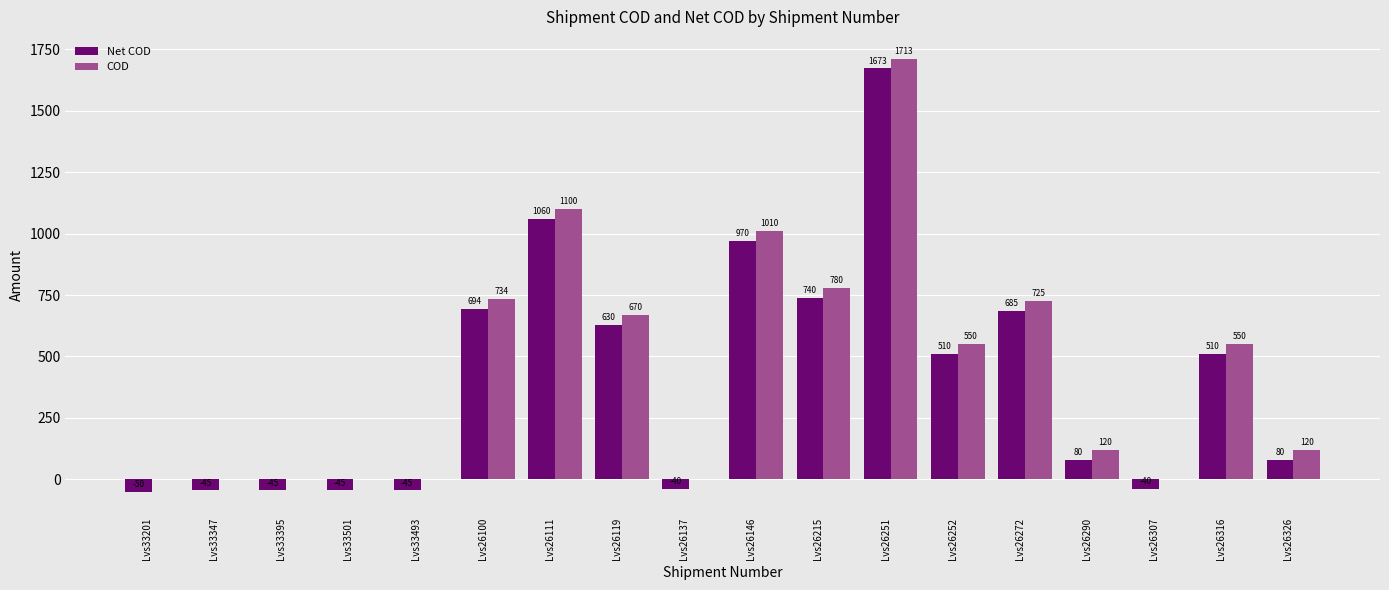

What is the sum of the COD values at Lvs26137 and Lvs26215?

780